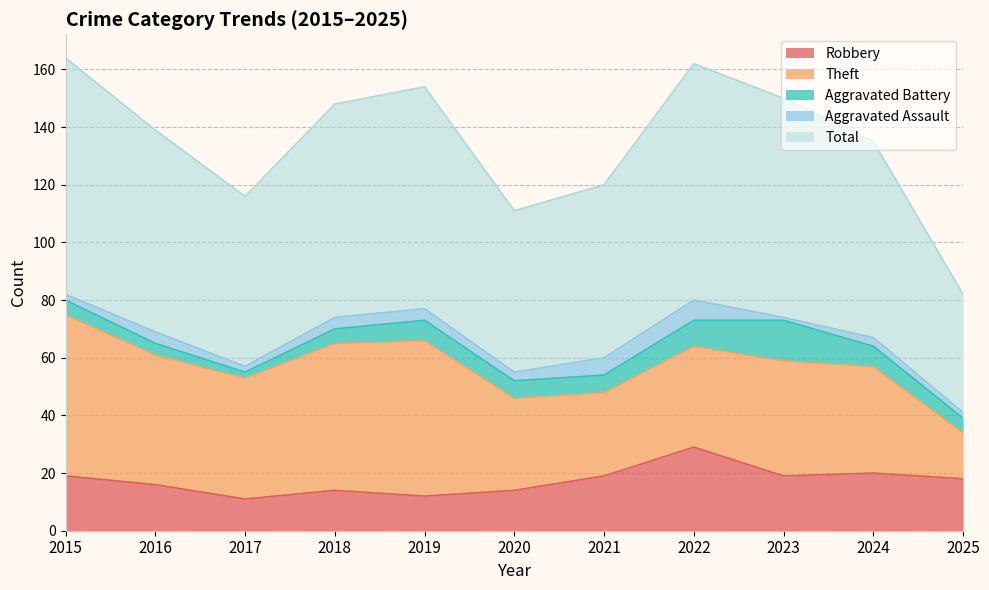

Which category has the highest value across all series?

2015